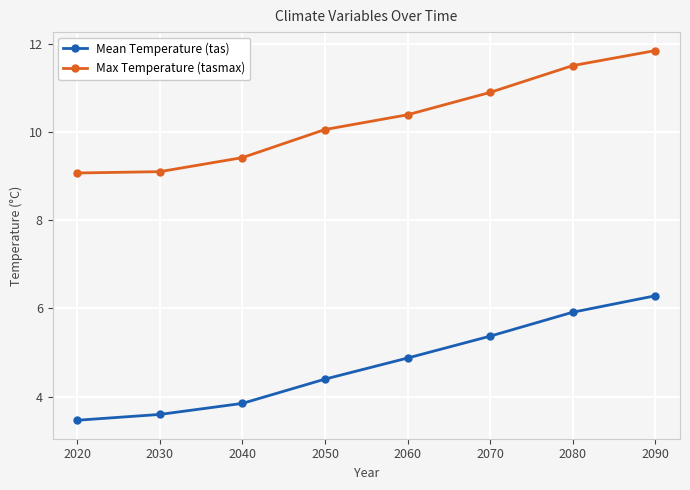

Between 2040 and 2050, which series saw the biggest shift?

Max Temperature (tasmax)